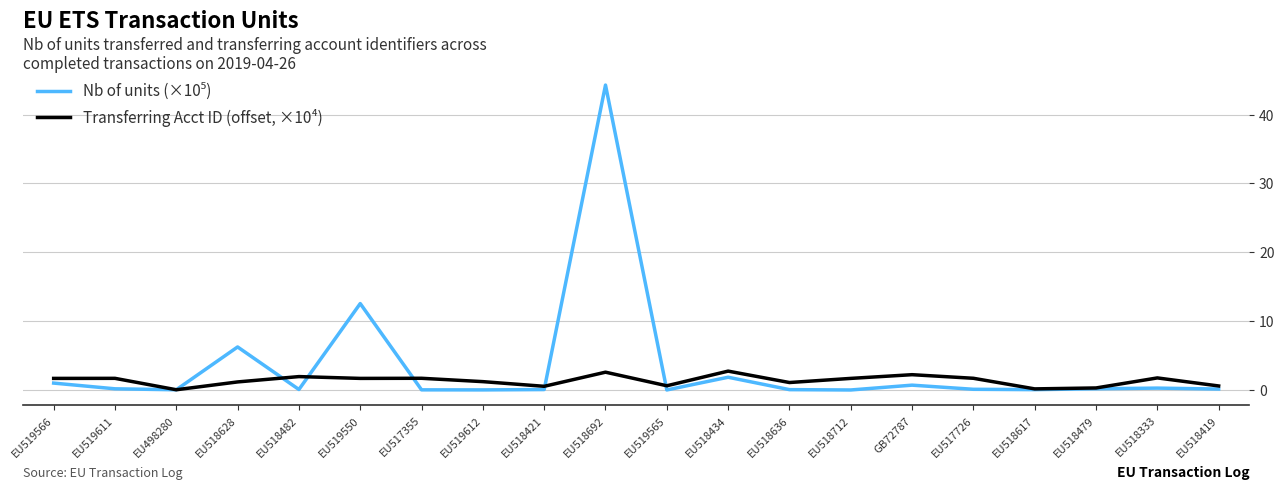

What is the maximum value shown in the chart?

44.3